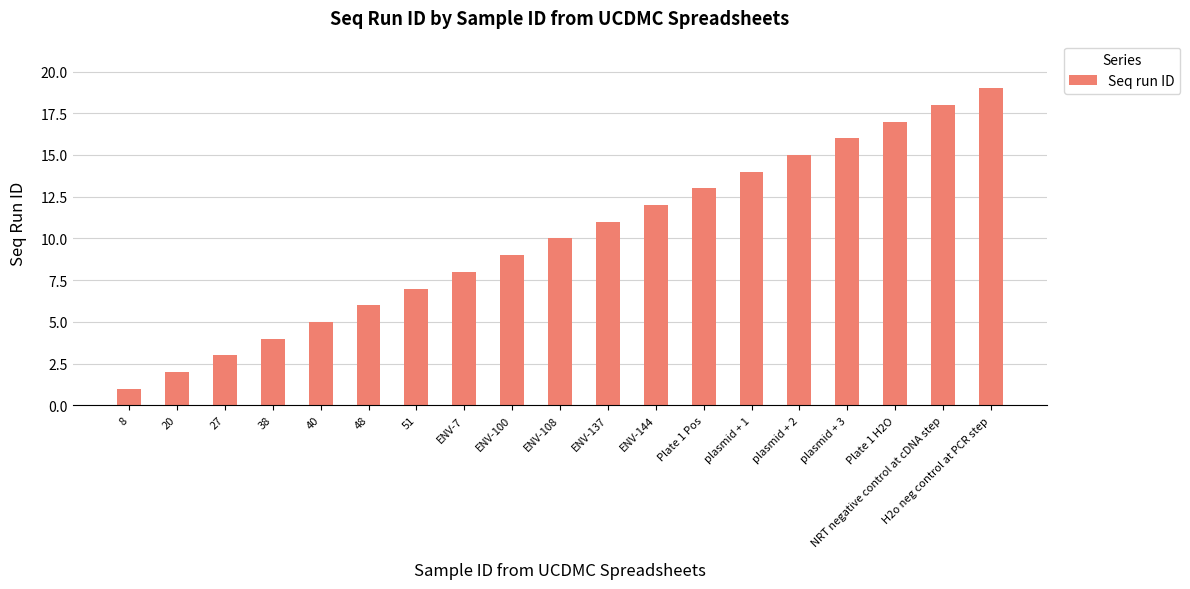

Reading left to right, list all the values displayed in this chart.

1	2	3	4	5	6	7	8	9	10	11	12	13	14	15	16	17	18	19